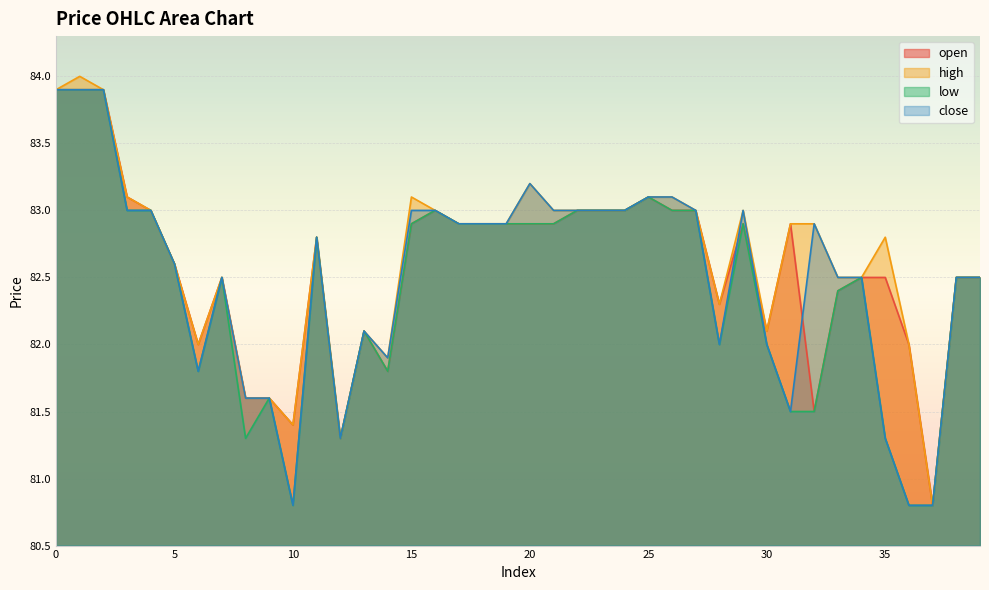

What is the smallest value displayed?

80.8